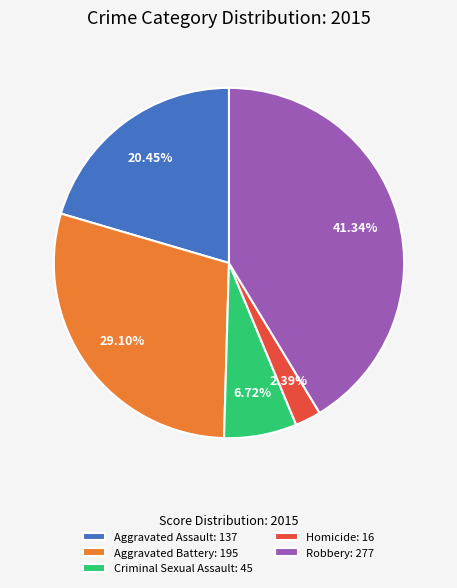

Which has a higher value, Criminal Sexual Assault or Homicide?

Criminal Sexual Assault